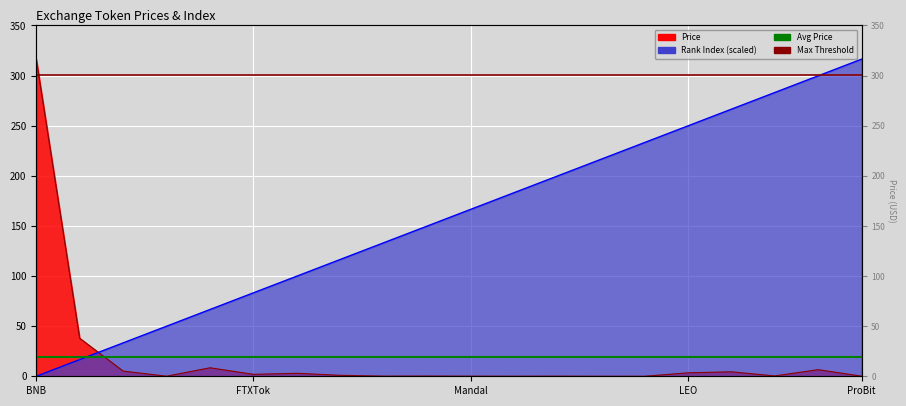

What is the sum of all Price values?

389.4